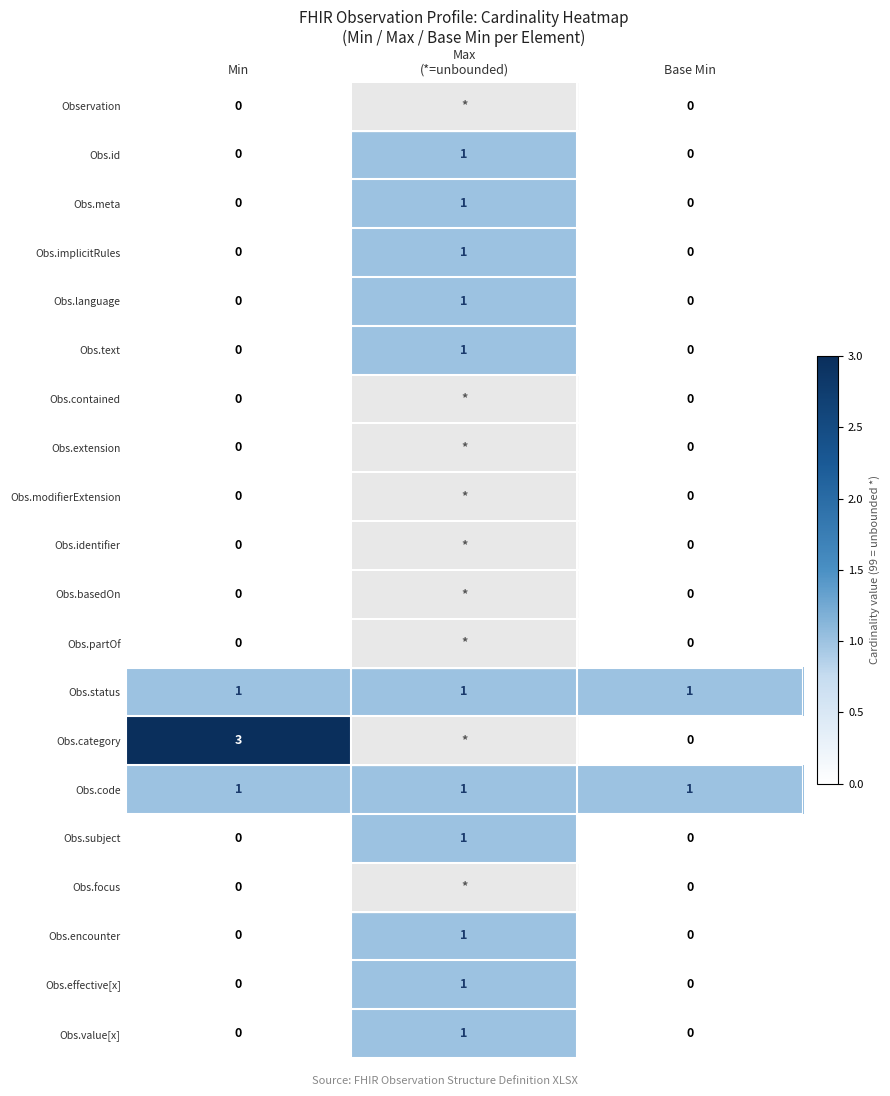

How many Obs.effective[x] values are between 0 and 1?

3